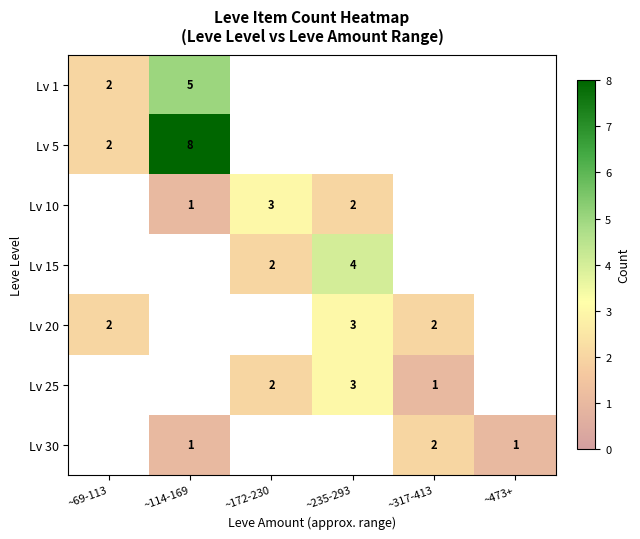

The value of Lv 15 at ~235-293 is 6. True or false?

False